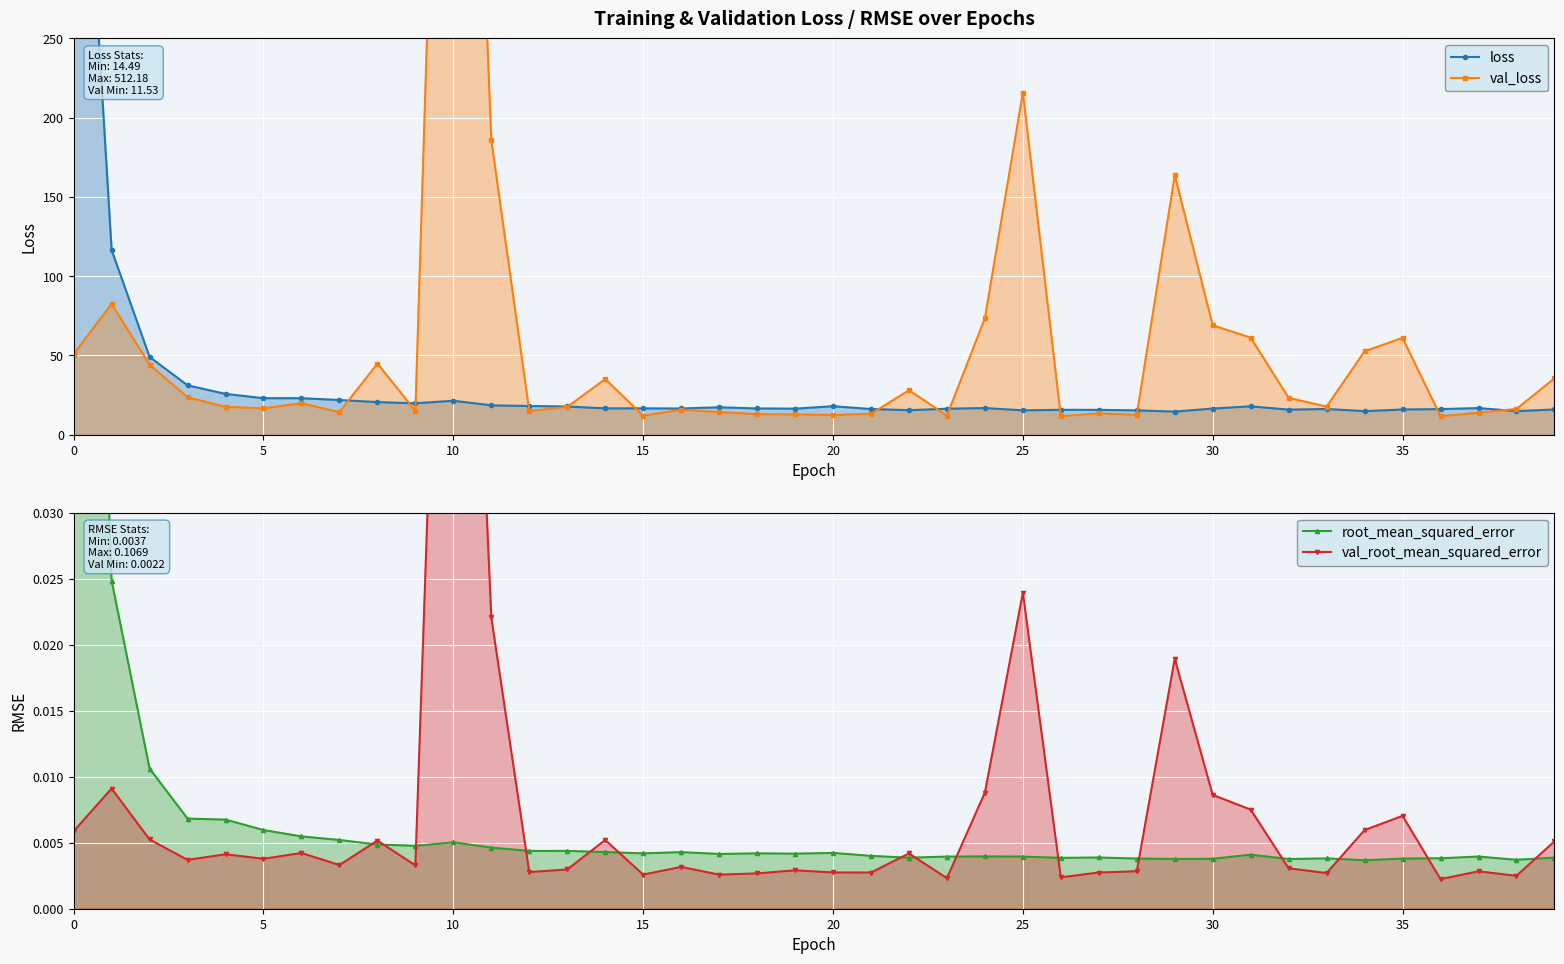

Which series has the largest range (max minus min)?

val_loss